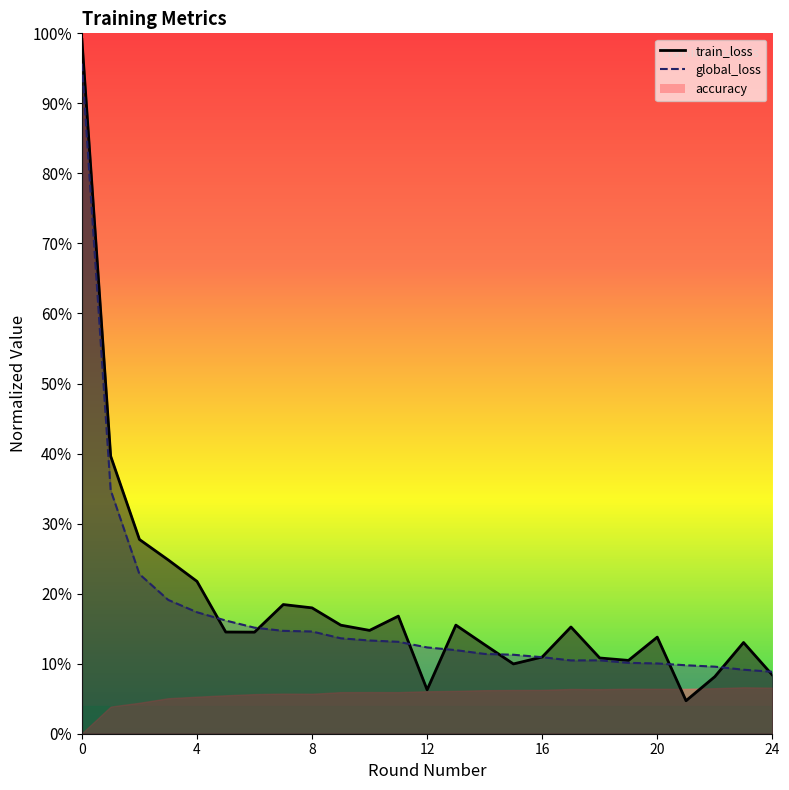

Which label corresponds to the smallest value in the chart?

21